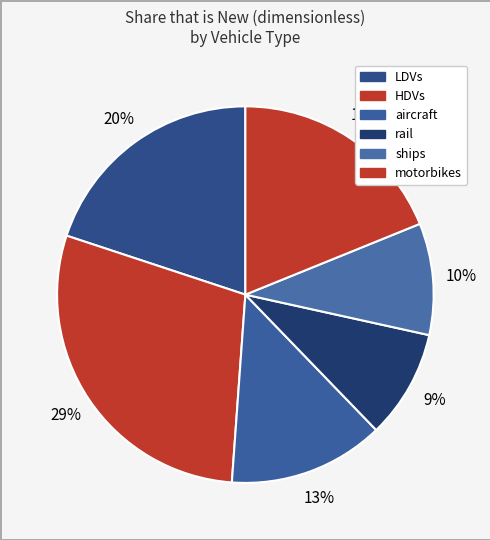

The LDVs slice represents 32% of the pie. True or false?

False